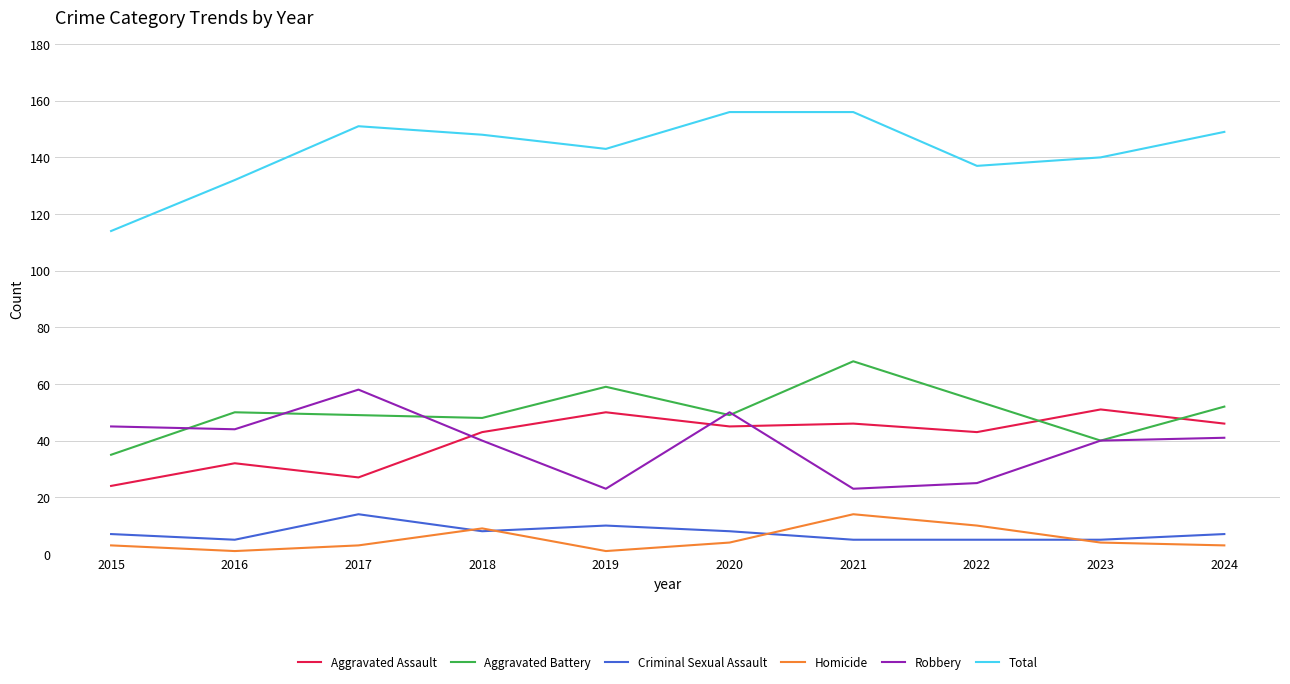

Is this an area chart (filled region under the line)?

No